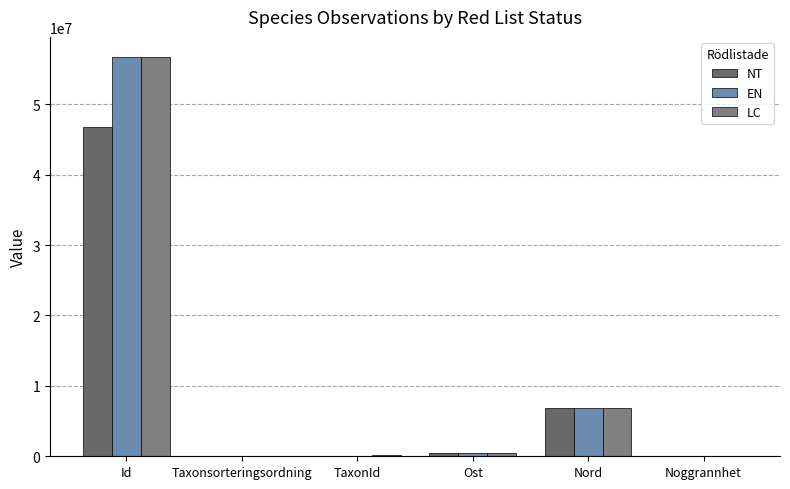

How many distinct data groups are displayed?

3